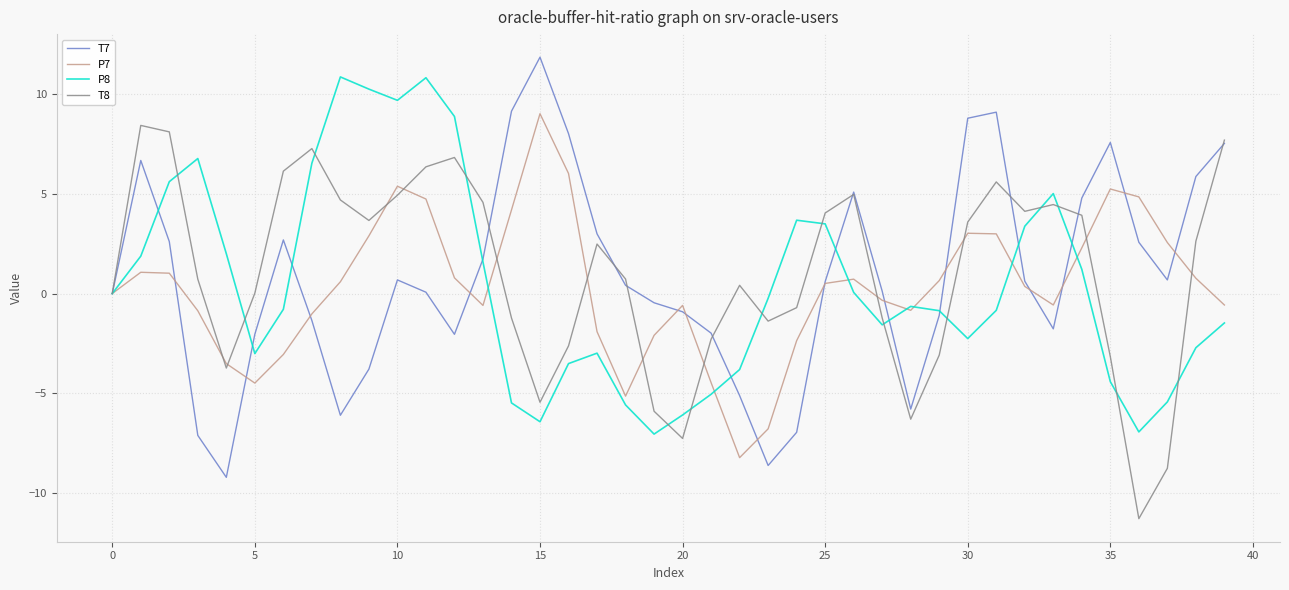

Rank the series by their maximum value, from lowest to highest.

T8, P7, P8, T7